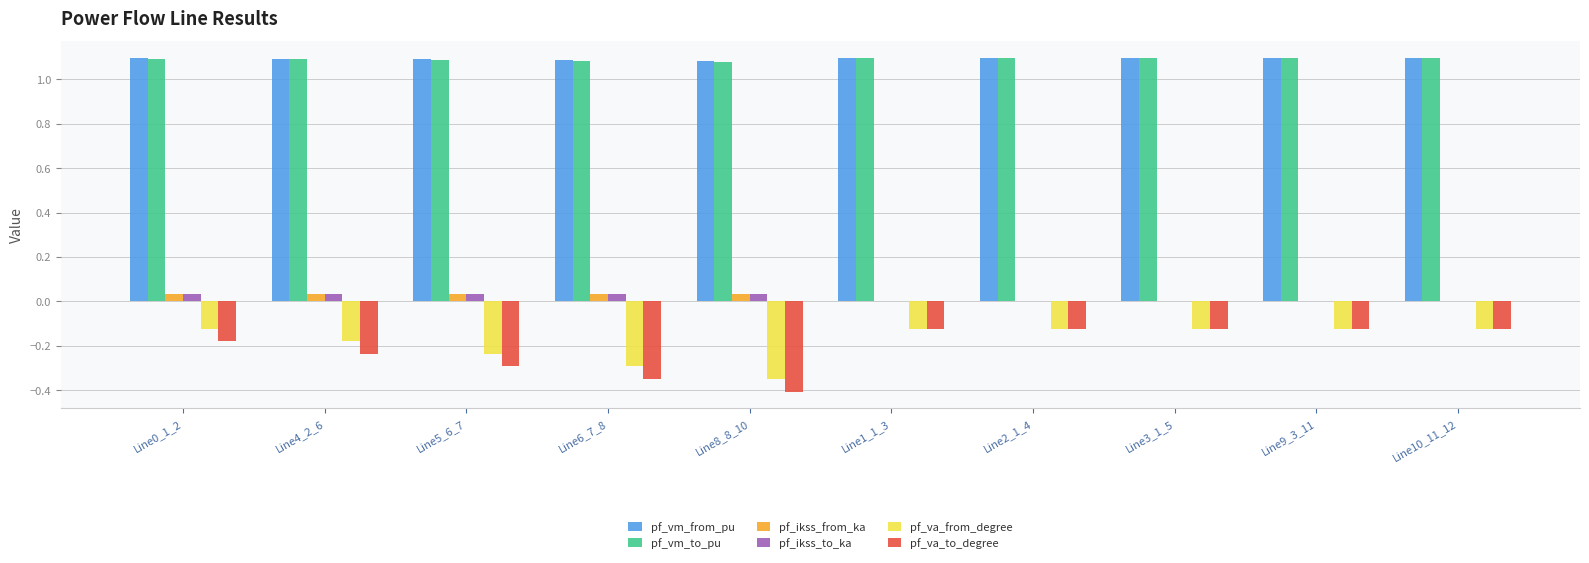

How many pf_vm_from_pu values are between 1 and 2?

10